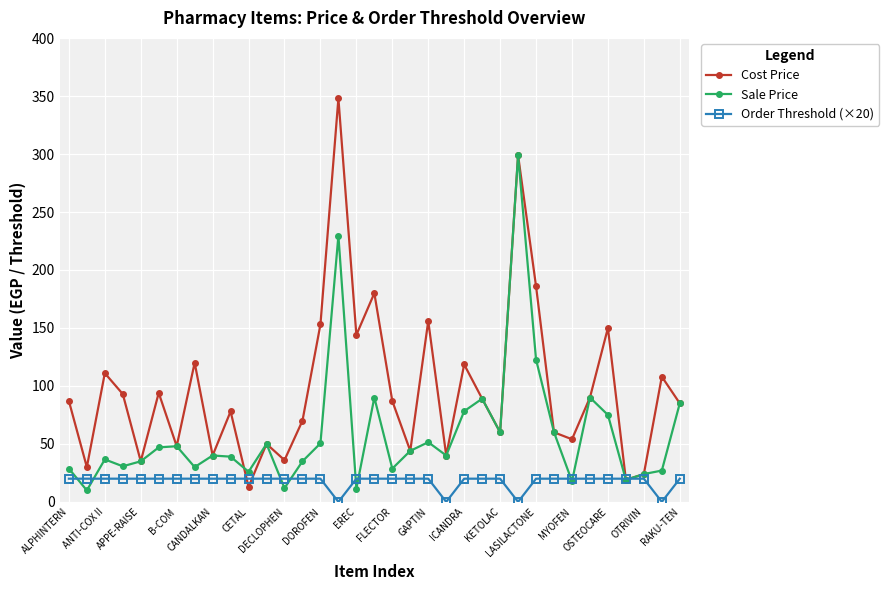

What is the maximum value for Sale Price?

299.0